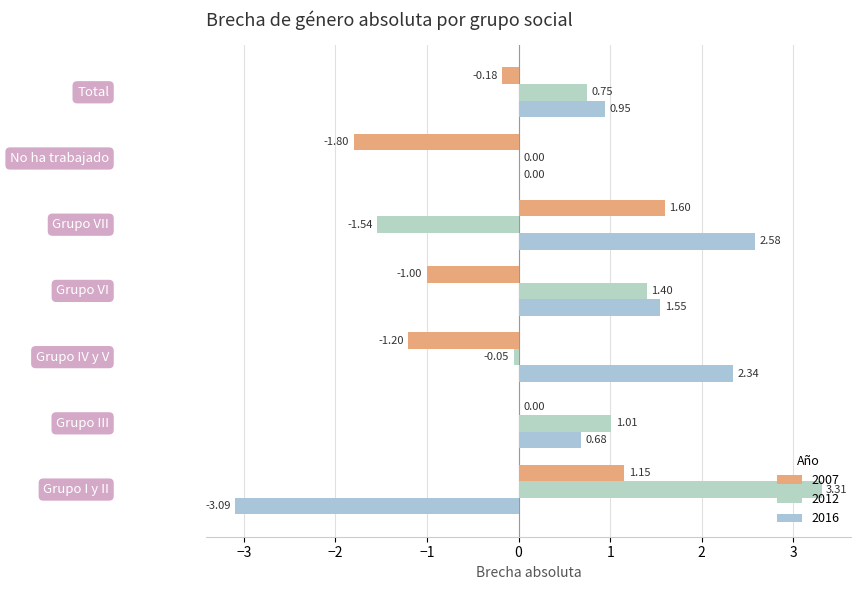

Which category has the lowest value in the 2016 series?

Grupo I y II